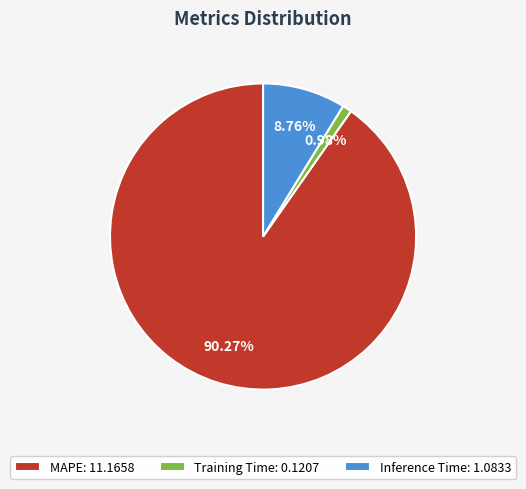

Between Training Time: 0.1207 and Inference Time: 1.0833, which is larger?

Inference Time: 1.0833